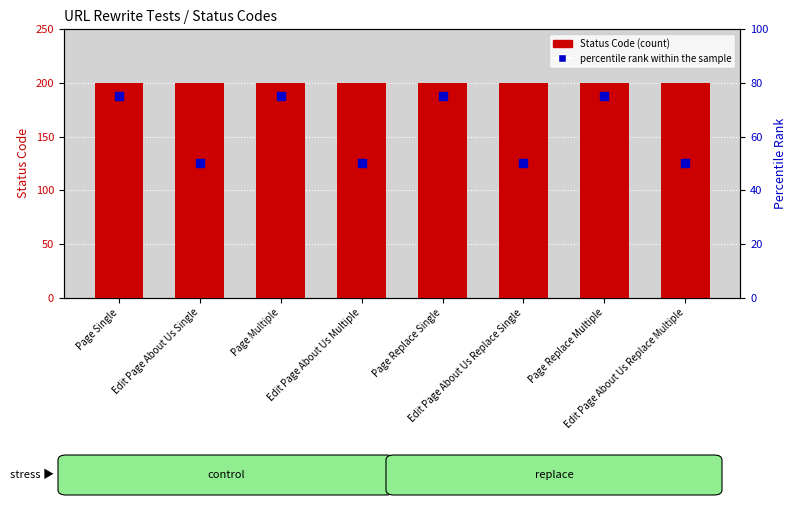

Which series has the widest spread of Y values?

percentile rank within the sample